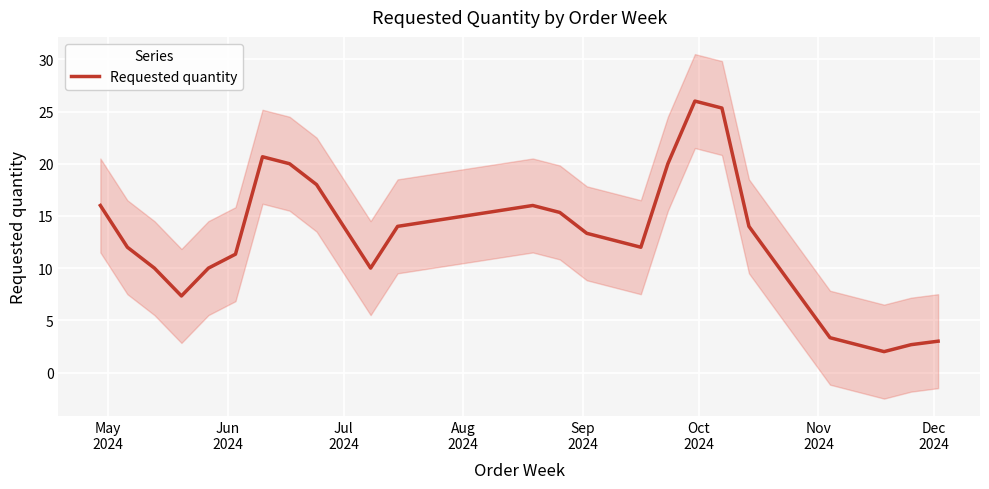

Reading left to right, what are all the values shown in this chart?

16.0	12.0	10.0	7.3	10.0	11.3	20.7	20.0	18.0	10.0	14.0	16.0	15.3	13.3	12.0	20.0	26.0	25.3	14.0	3.3	2.0	2.7	3.0